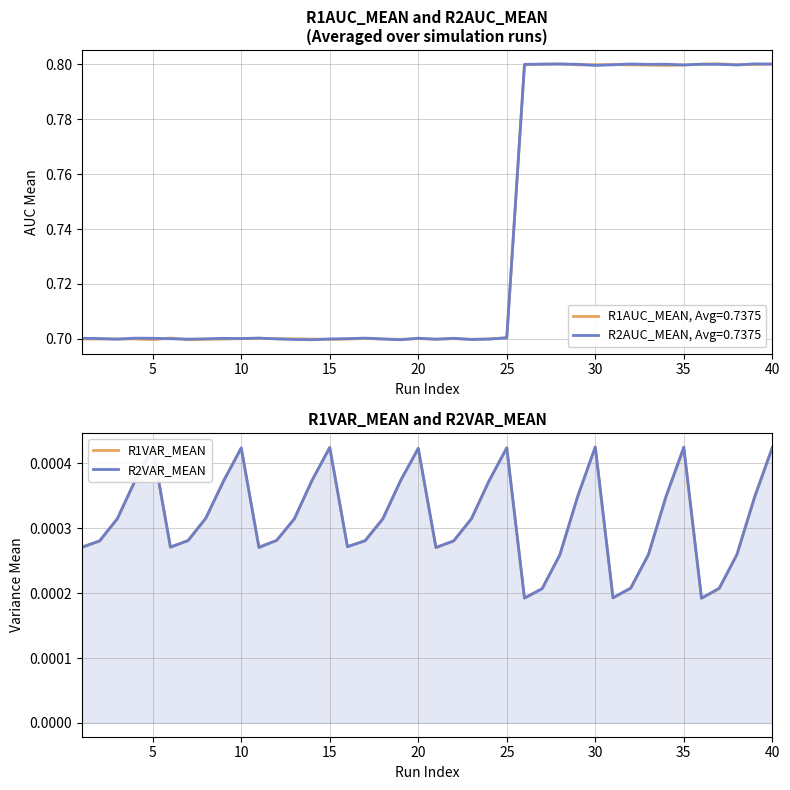

How many categories are shown in the chart?

40